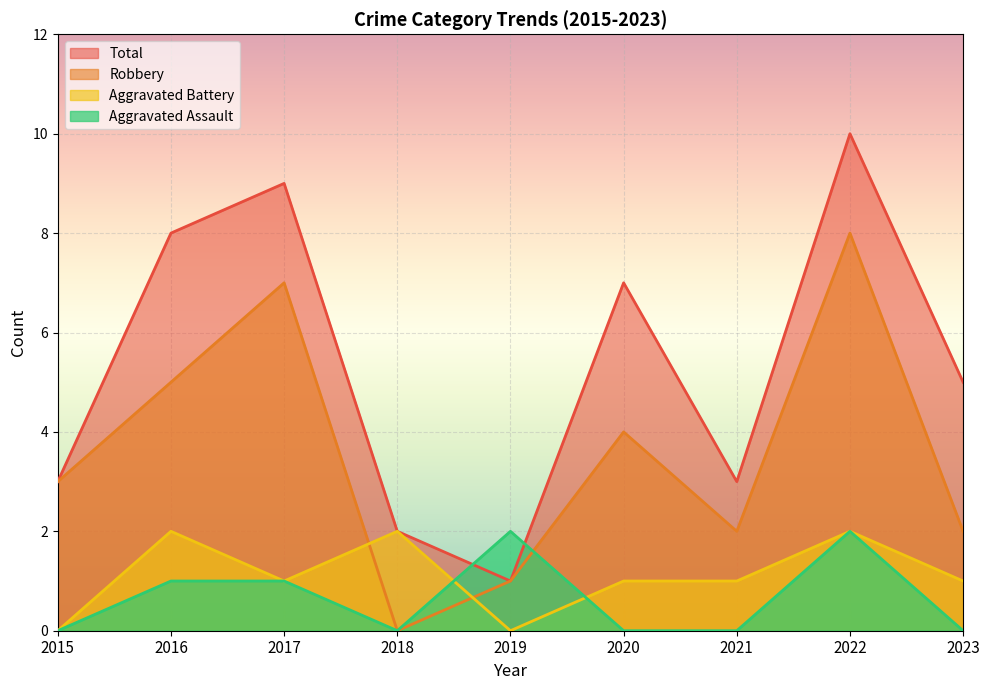

Which series changed the most between 2015 and 2021?

Aggravated Battery